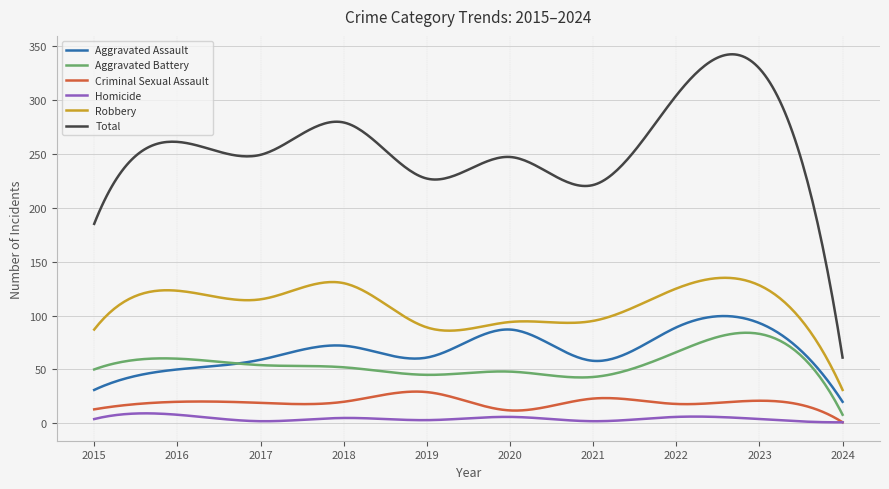

Which series has the largest total across all categories?

Total